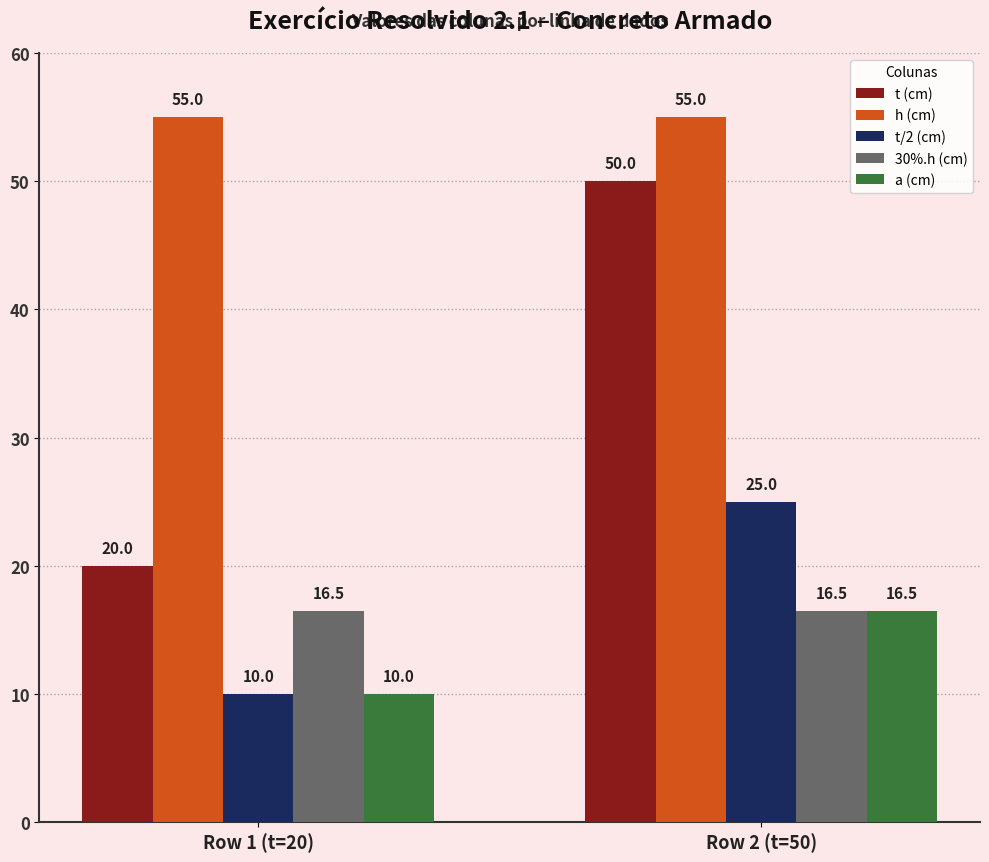

Reading left to right, transcribe all the data shown in this chart.

t (cm): Row 1 (t=20)=20.0	Row 2 (t=50)=50.0
h (cm): Row 1 (t=20)=55.0	Row 2 (t=50)=55.0
t/2 (cm): Row 1 (t=20)=10.0	Row 2 (t=50)=25.0
30%.h (cm): Row 1 (t=20)=16.5	Row 2 (t=50)=16.5
a (cm): Row 1 (t=20)=10.0	Row 2 (t=50)=16.5